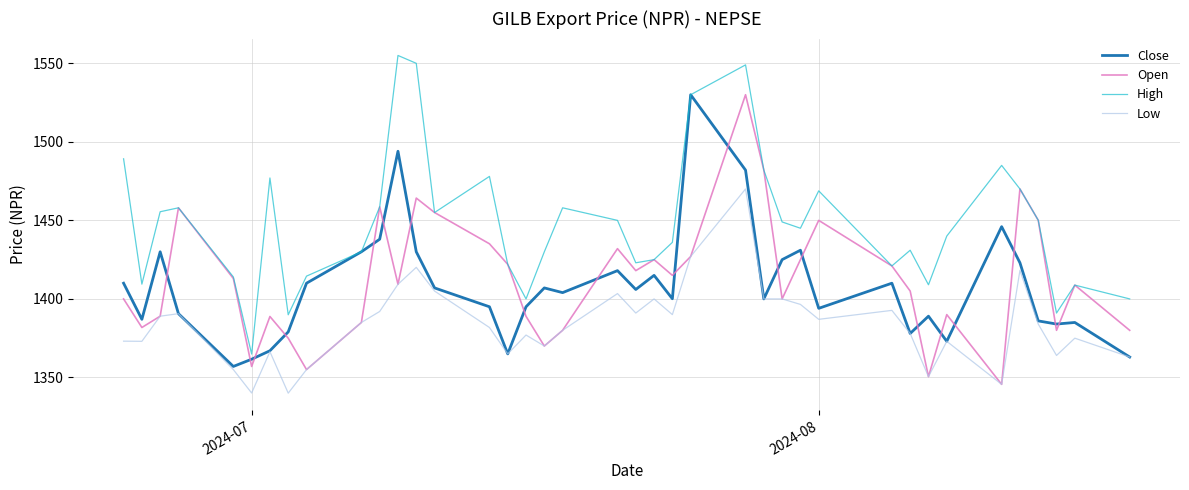

Which series has the largest total across all categories?

High